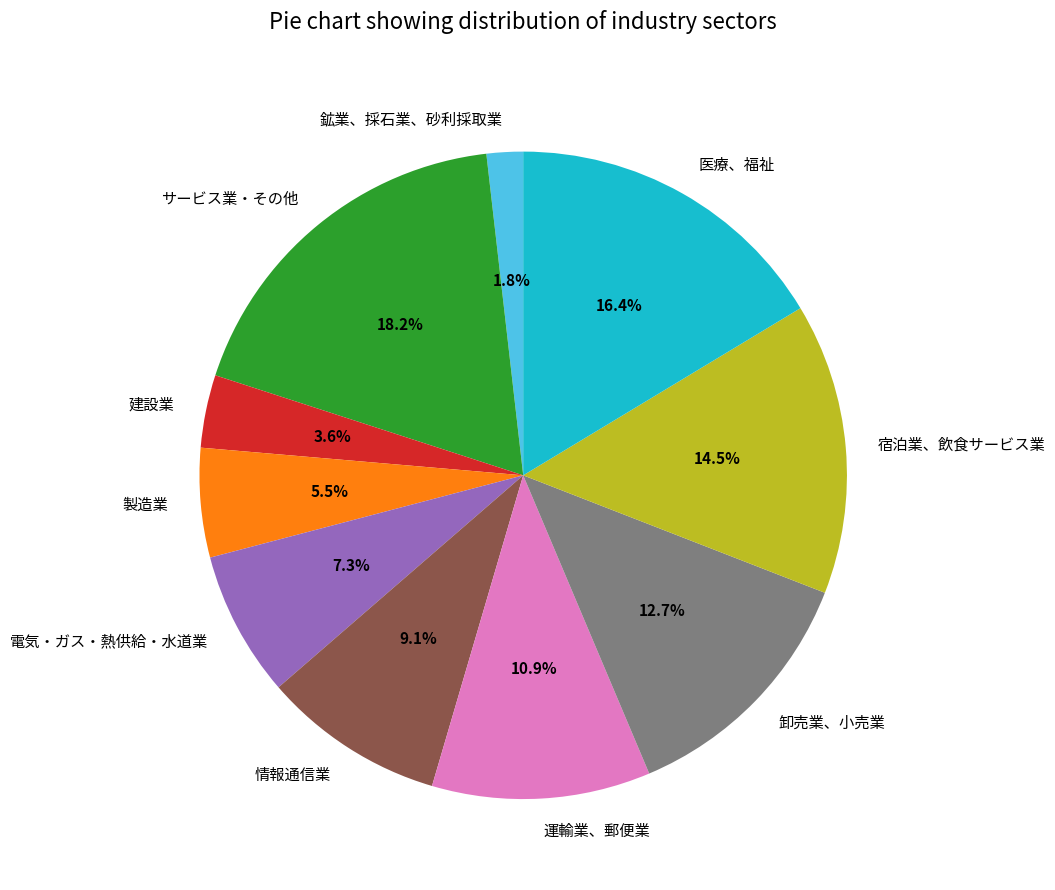

Which category has the biggest portion of the pie?

サービス業・その他